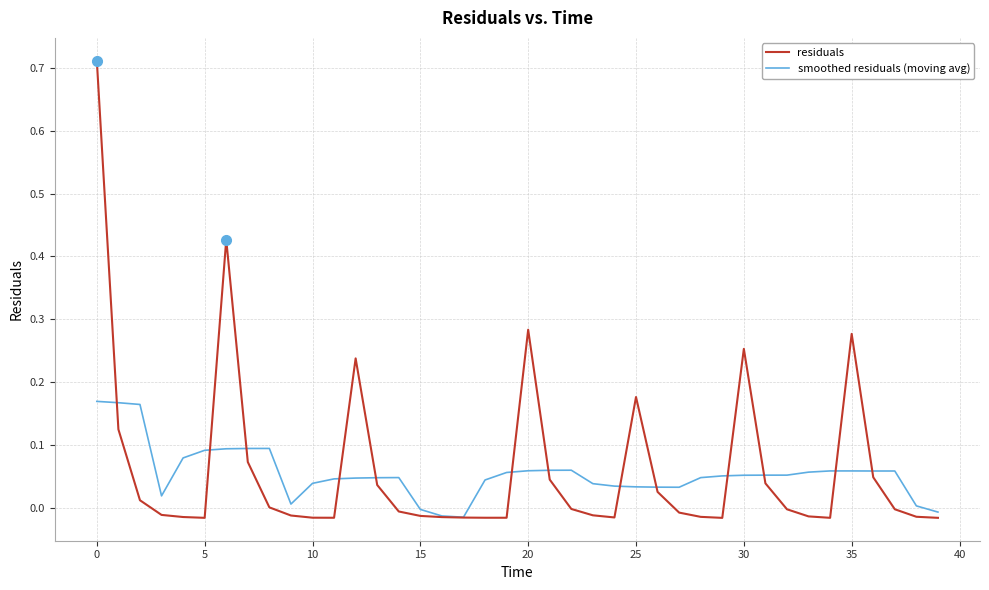

How many series are shown in this chart?

2